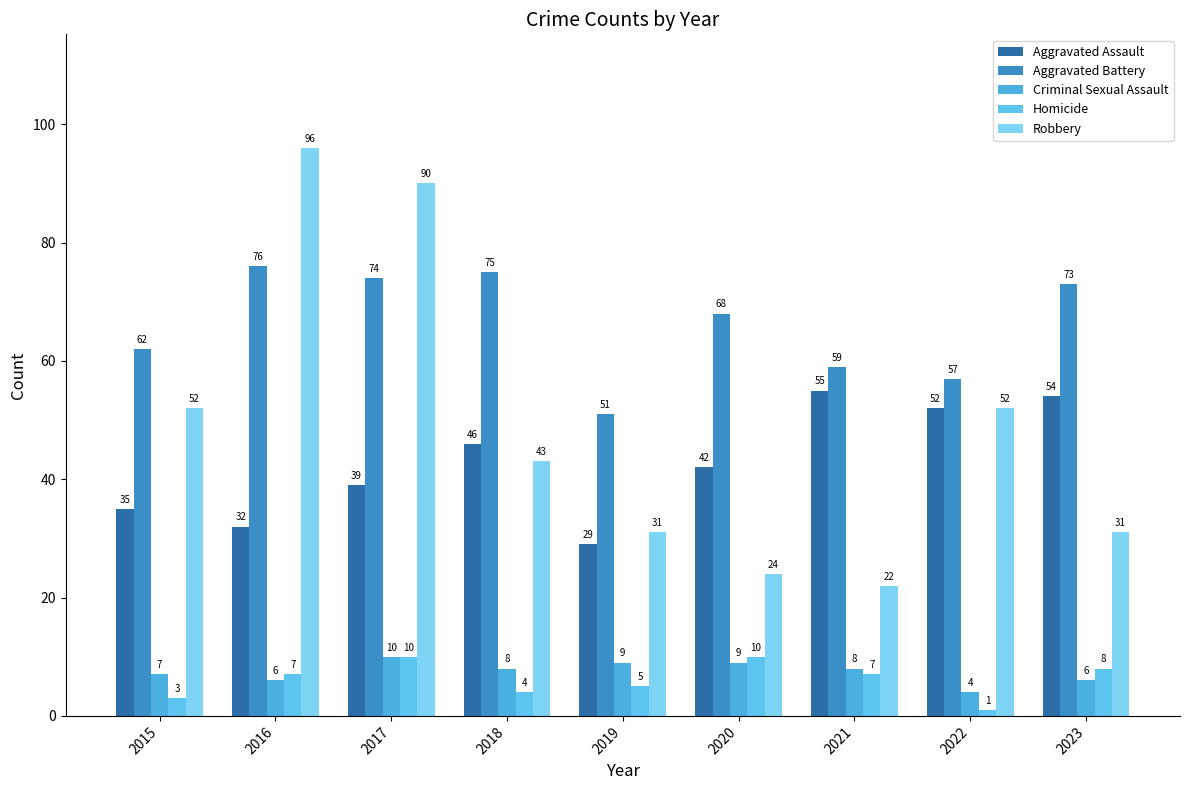

What is the total value across all series at 2023?

172